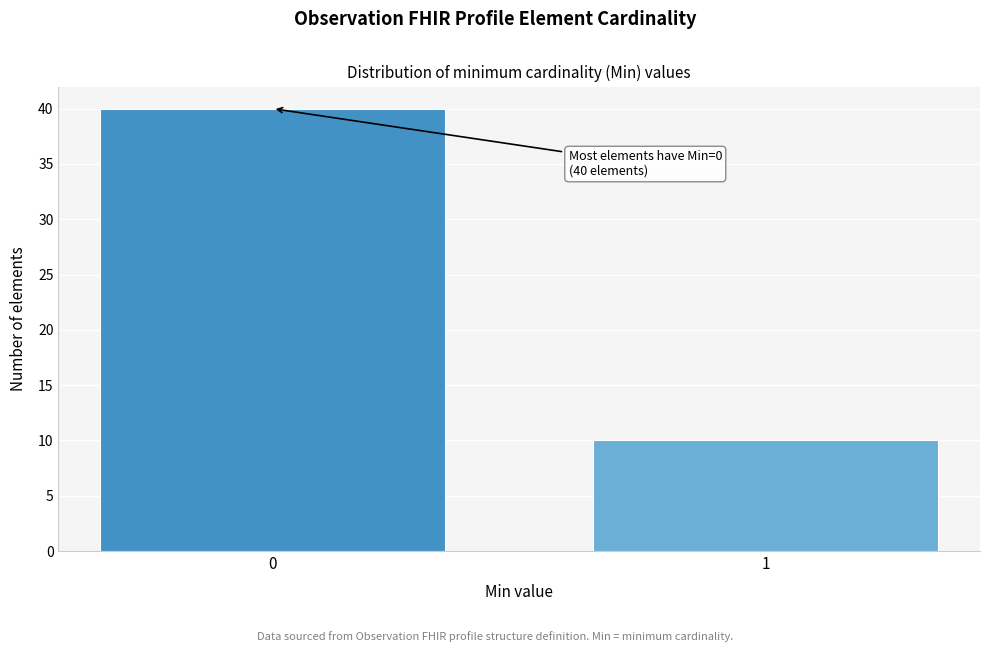

Reading left to right, extract all data points from this chart.

40	10